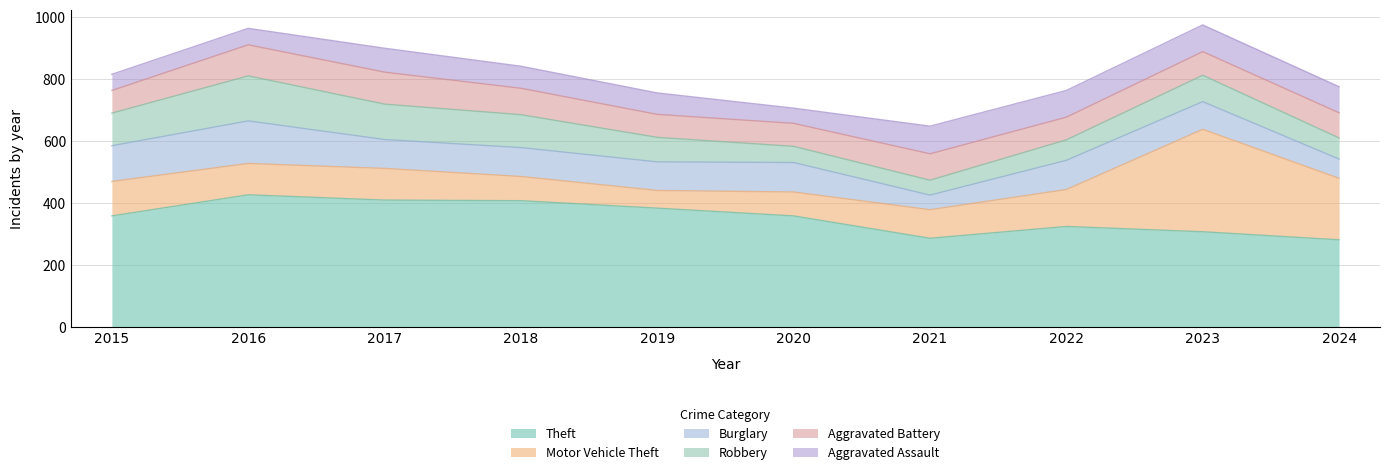

Where is the first local minimum for Theft?

2021